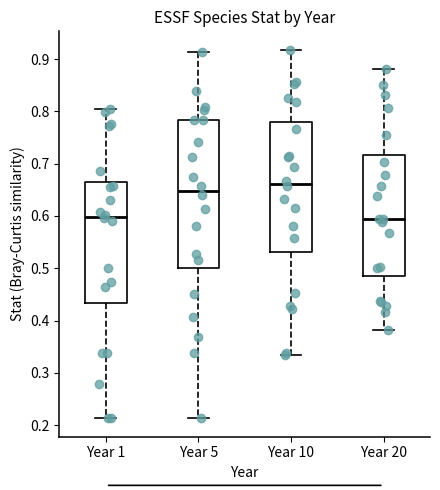

Reading left to right, read every box against the y-axis: the position of its median line, the range the box covers, and the ends of its whiskers. The values are not printed on the chart, so give them approximately, as read against the axis.

Year 1: median 0.60, box 0.43 to 0.66, whiskers 0.21 to 0.81
Year 5: median 0.65, box 0.50 to 0.78, whiskers 0.21 to 0.91
Year 10: median 0.66, box 0.53 to 0.78, whiskers 0.34 to 0.92
Year 20: median 0.59, box 0.48 to 0.72, whiskers 0.38 to 0.88